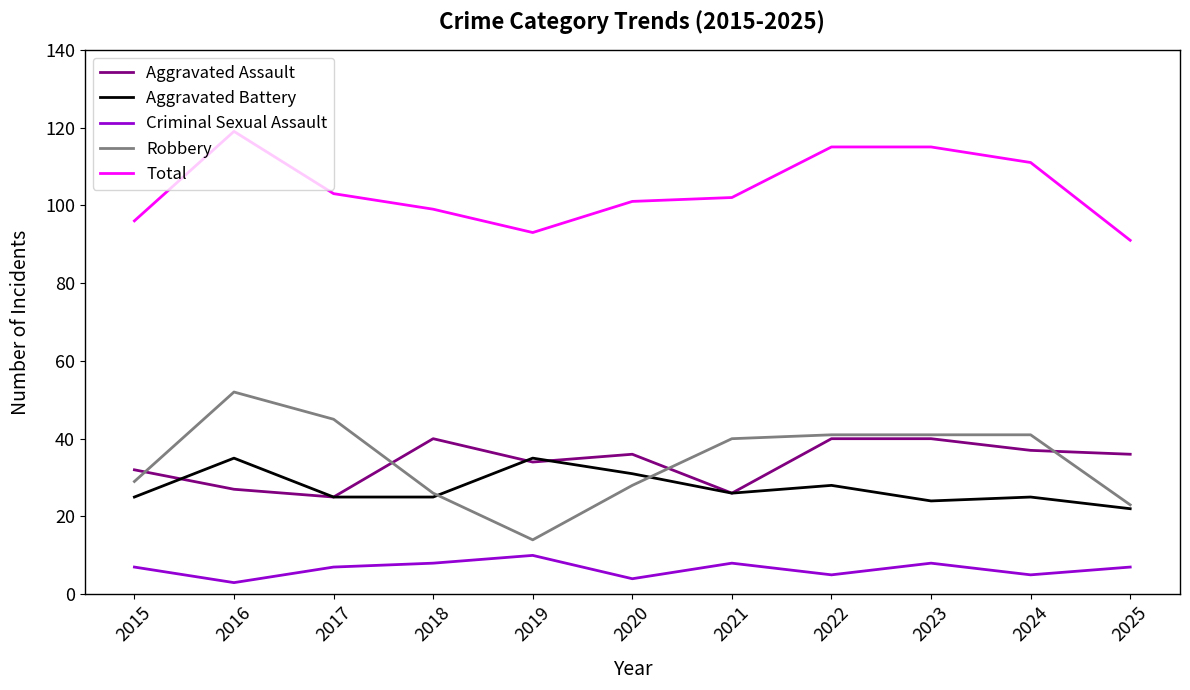

What is the sum of the Robbery values at 2018 and 2024?

67